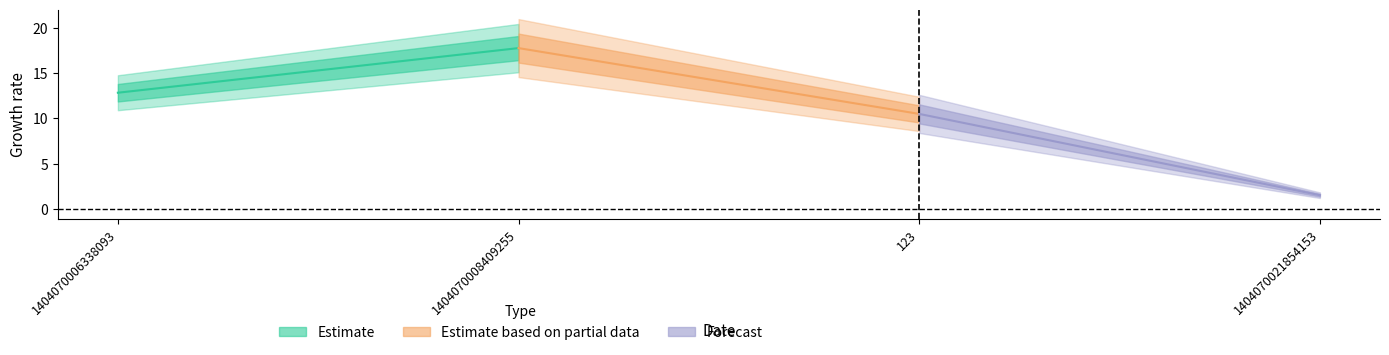

What is the minimum value shown in the chart?

1.5